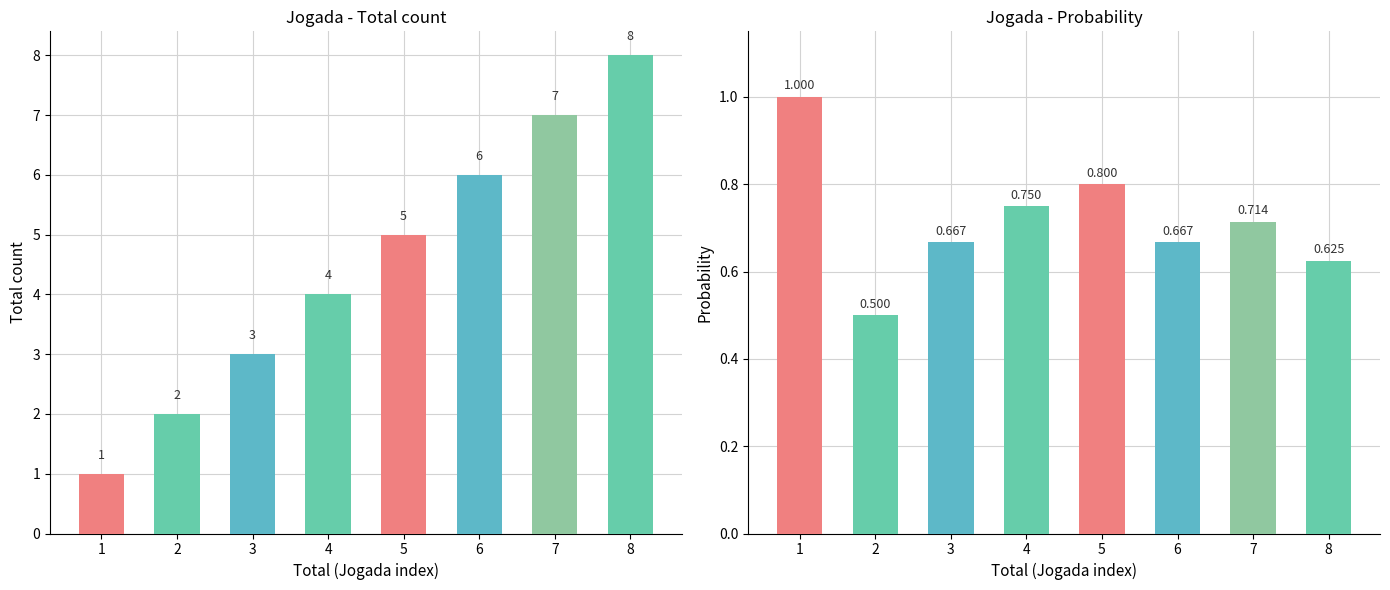

Which series changed the most between 4 and 6?

Total